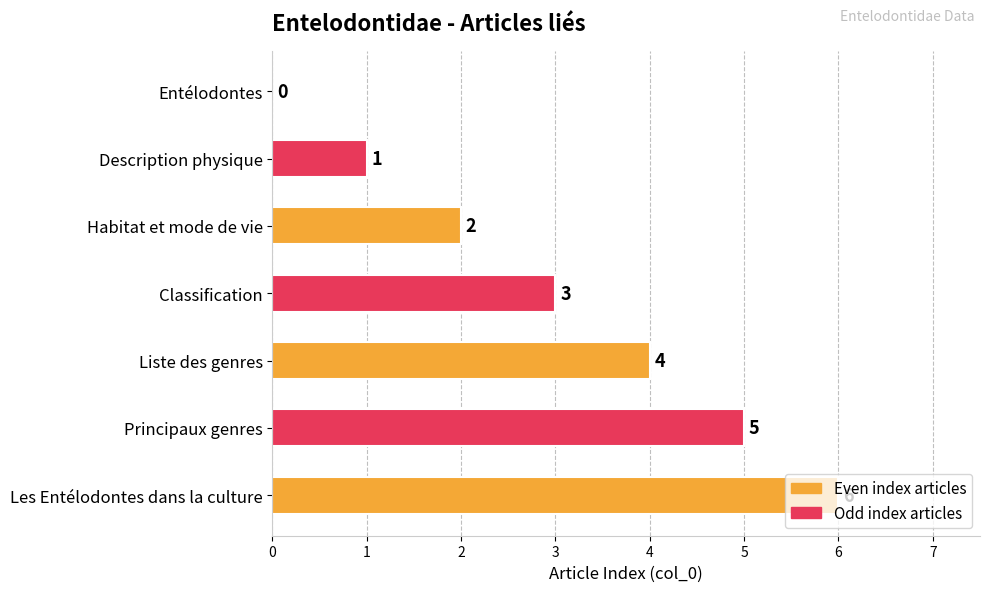

What is the change in value from Description physique to Liste des genres?

+3